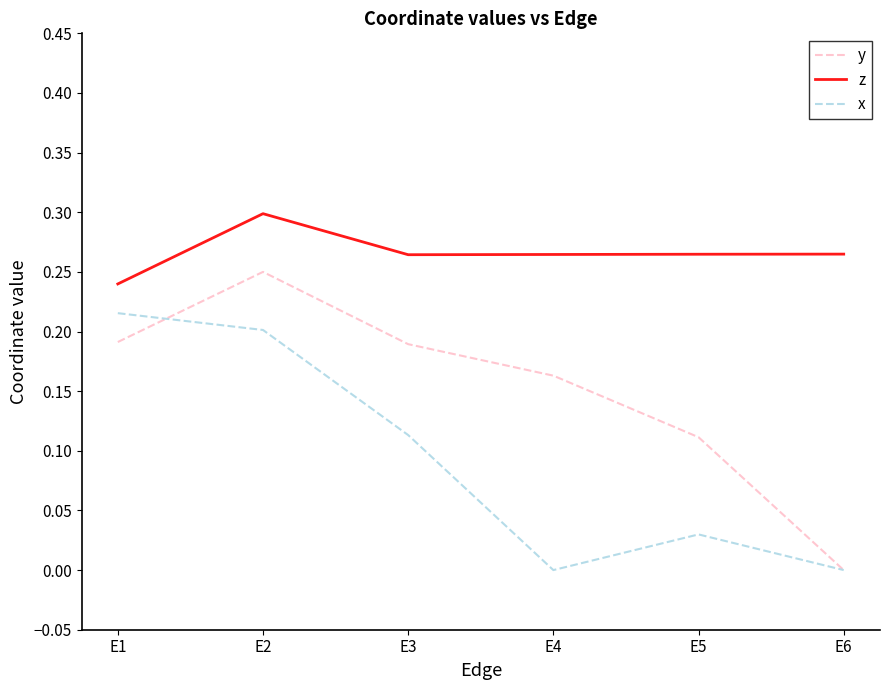

Which series changed the most between E1 and E5?

x